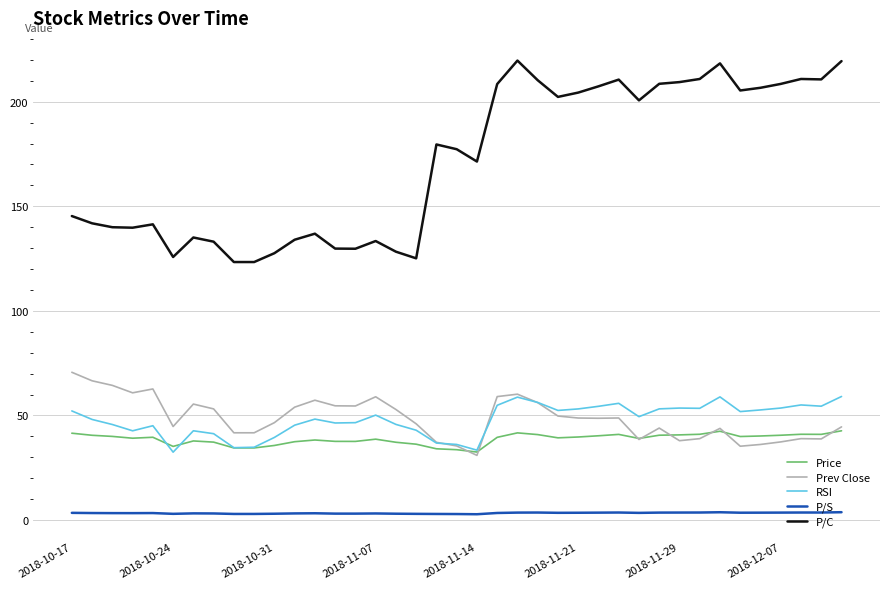

Which series has the largest range (max minus min)?

P/C